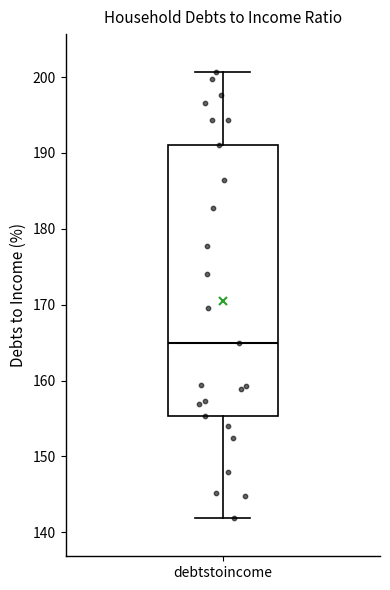

Transcribe this box plot: give where the median line is, the range the box spans, and where the two whiskers end, as read against the y-axis. The values are not printed on the chart, so give them approximately, as read against the axis.

median 165, box 155 to 191, whiskers 142 to 201